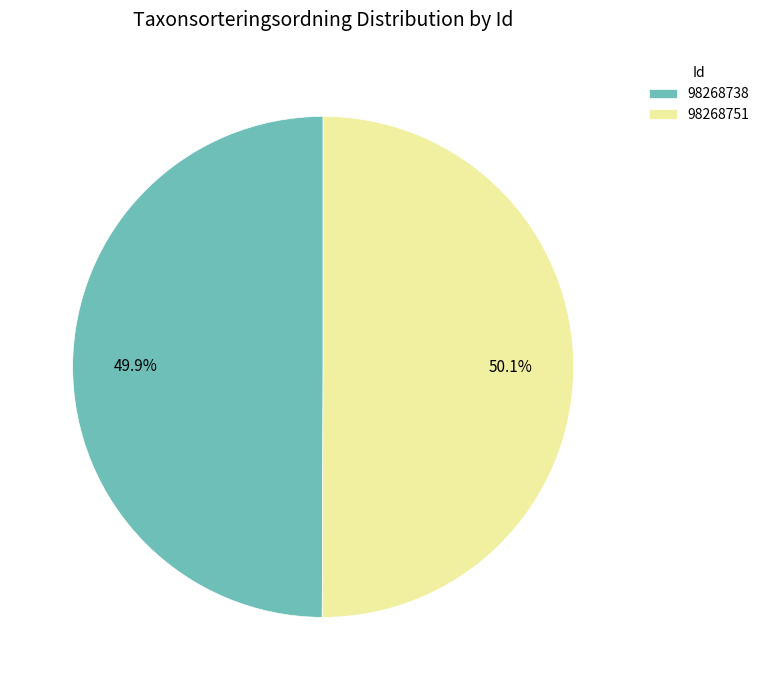

What is the total percentage of 98268738 and 98268751?

100.0%